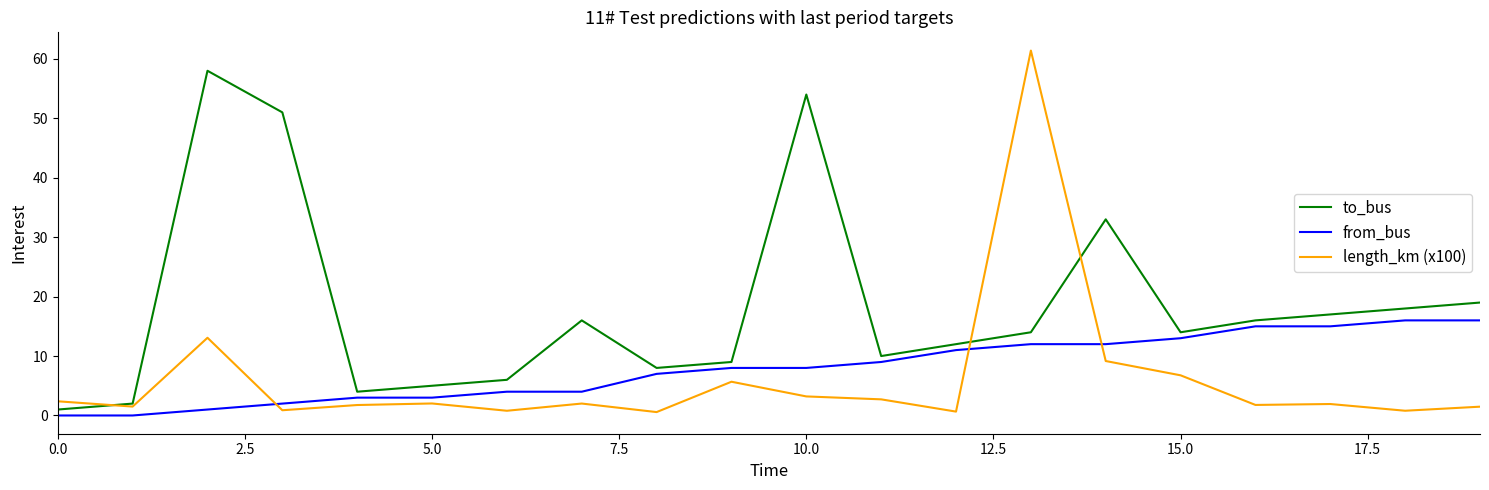

Which series has the largest range (max minus min)?

length_km (x100)